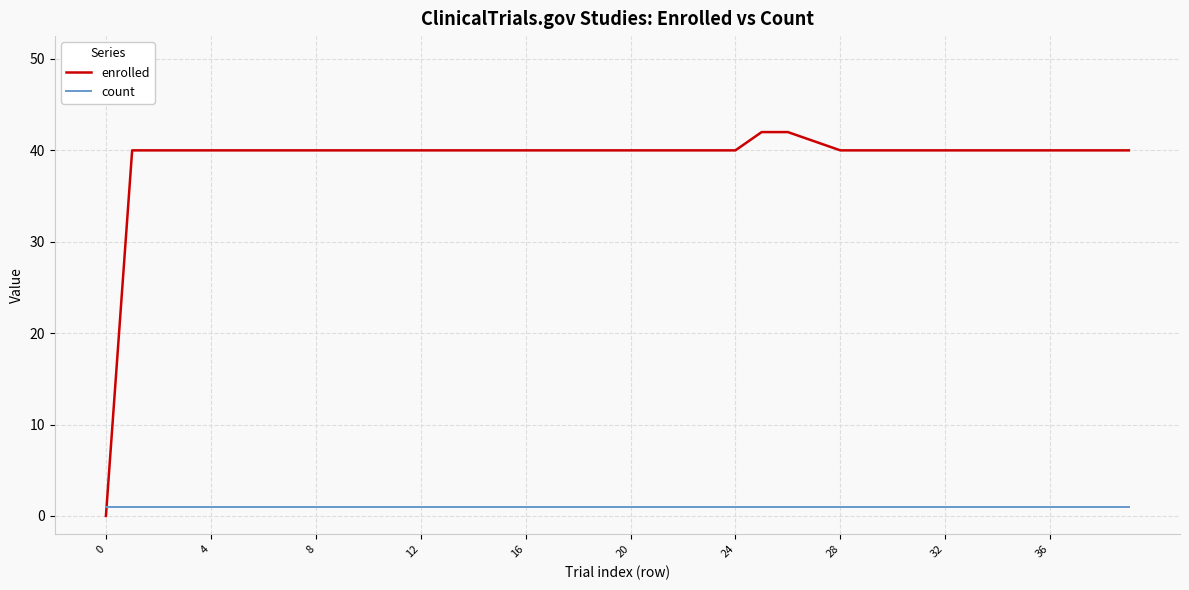

List the series in order of their overall mean, lowest first.

count, enrolled